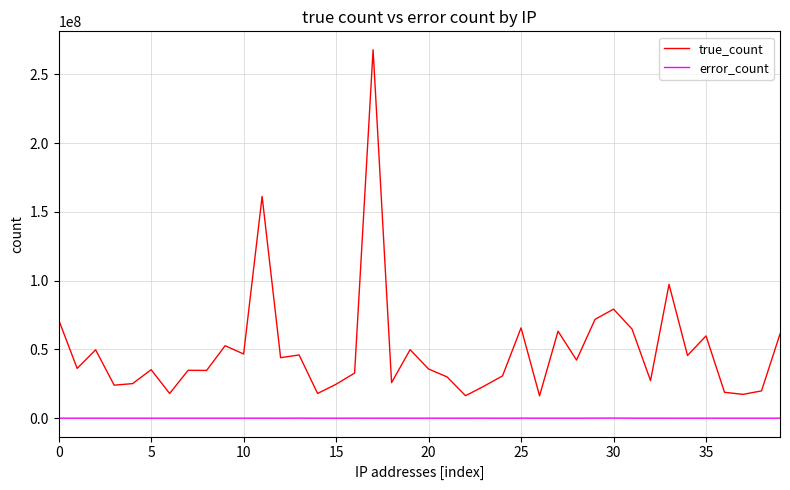

Which series has the widest spread of values?

true_count